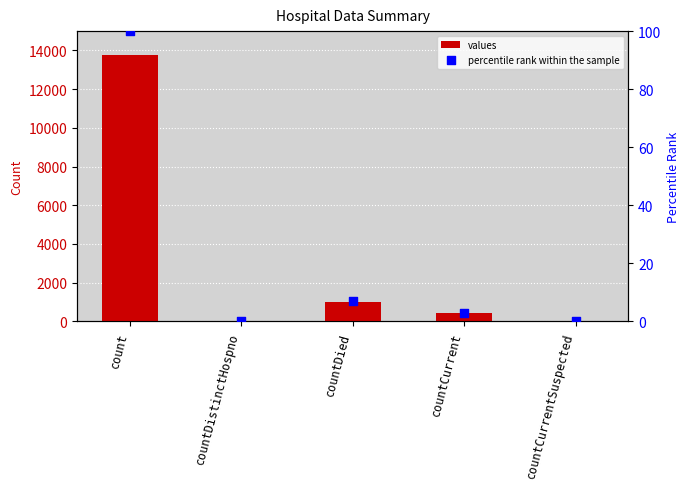

Is the value of values at count greater than the value of percentile rank within the sample at countCurrent?

Yes